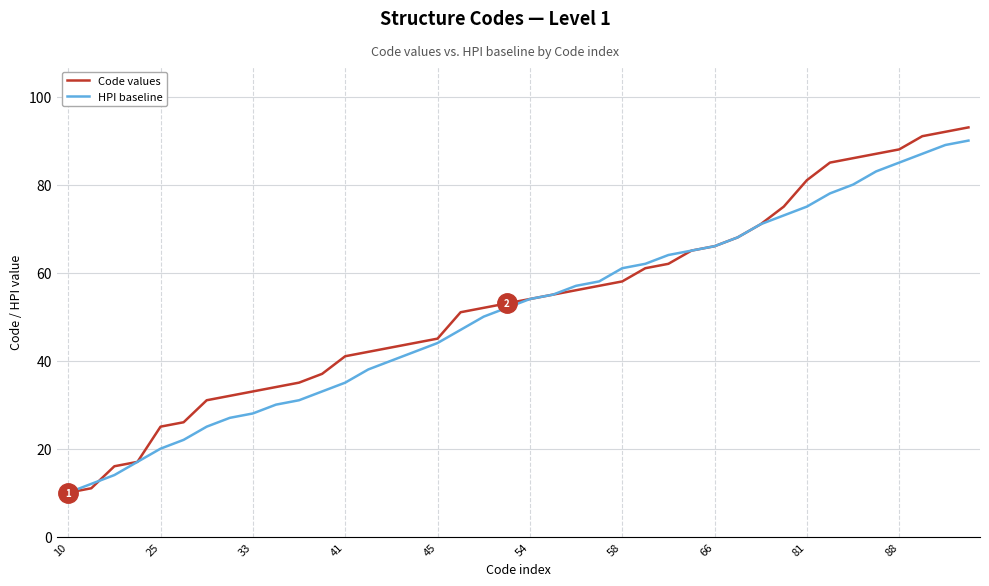

Which series has the largest range (max minus min)?

Code values